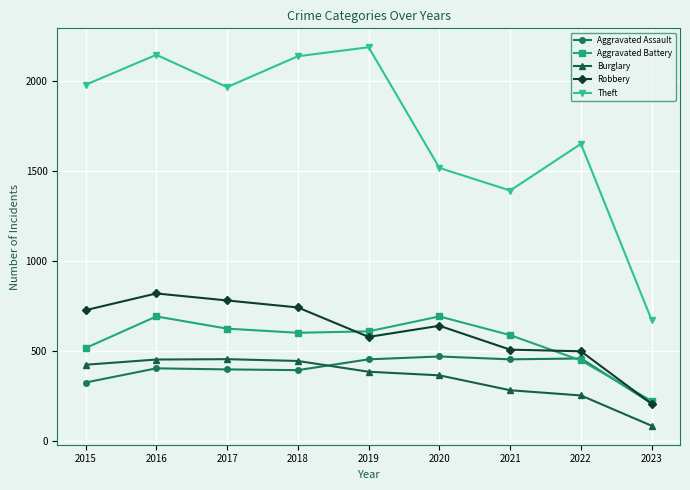

True or false: Aggravated Battery has a value of 708 at 2015.

False